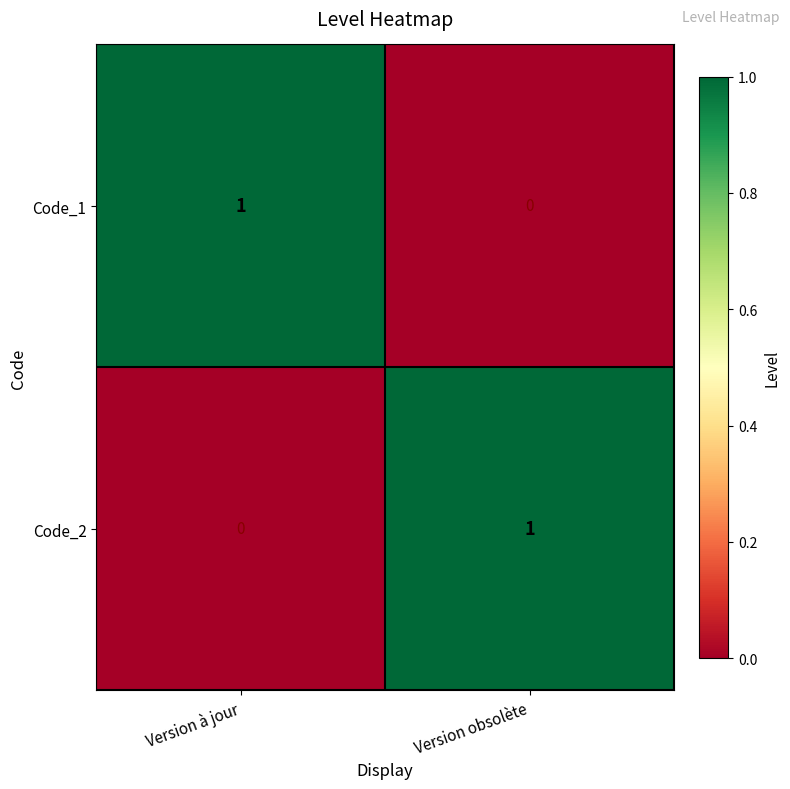

Is the value of Code_2 at Version obsolète greater than the value of Code_1 at Version obsolète?

Yes